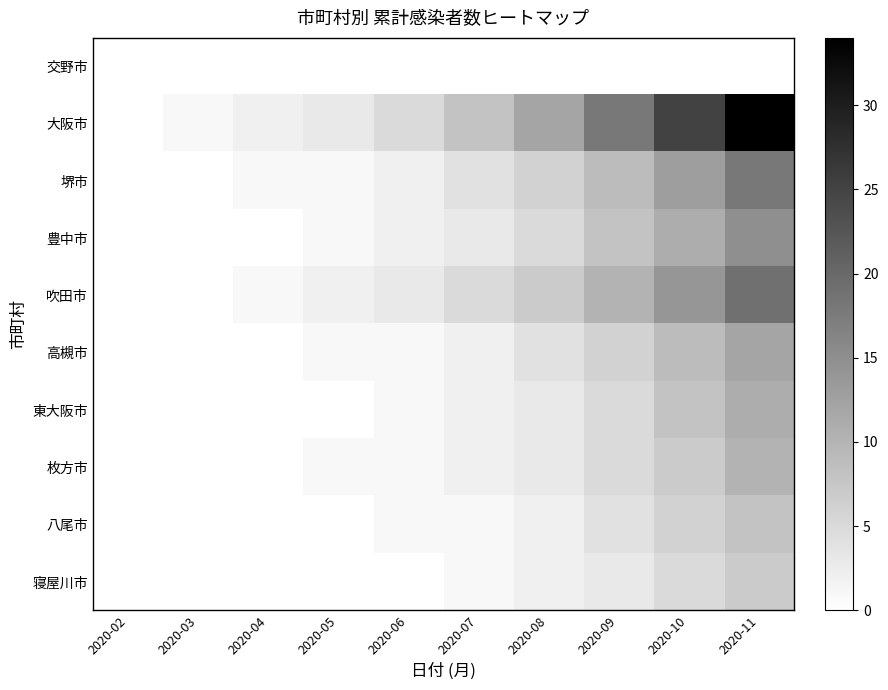

Count the number of data series in this chart.

10